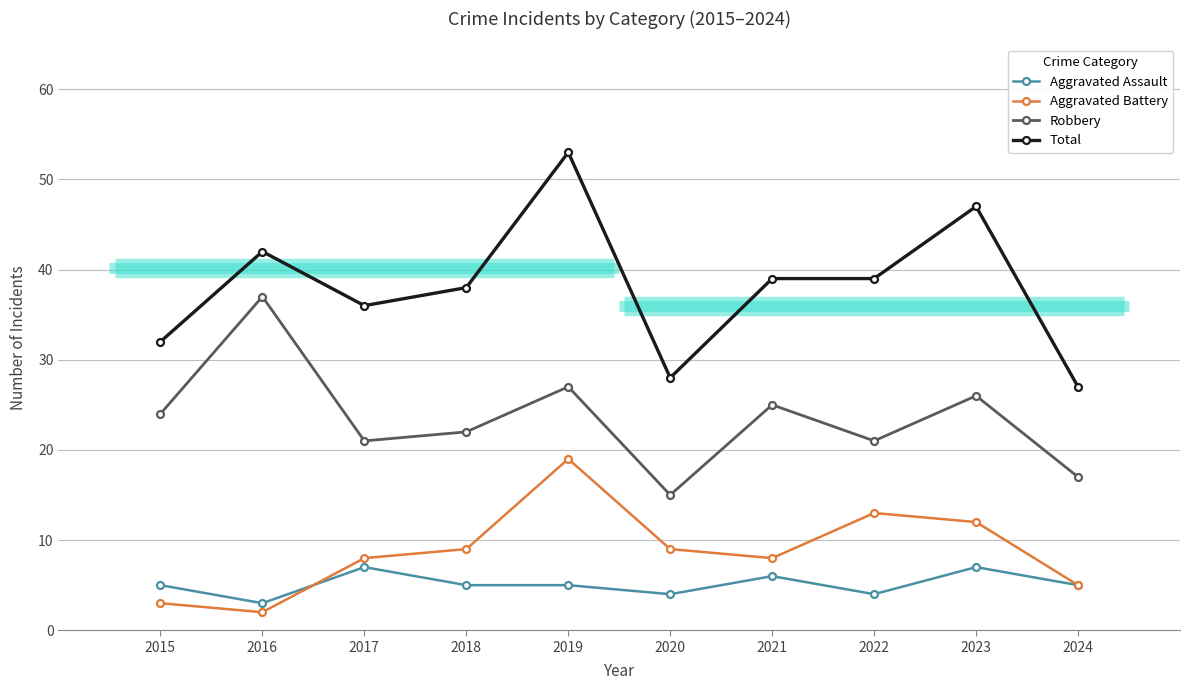

True or false: Robbery and Aggravated Assault cross at least once.

False